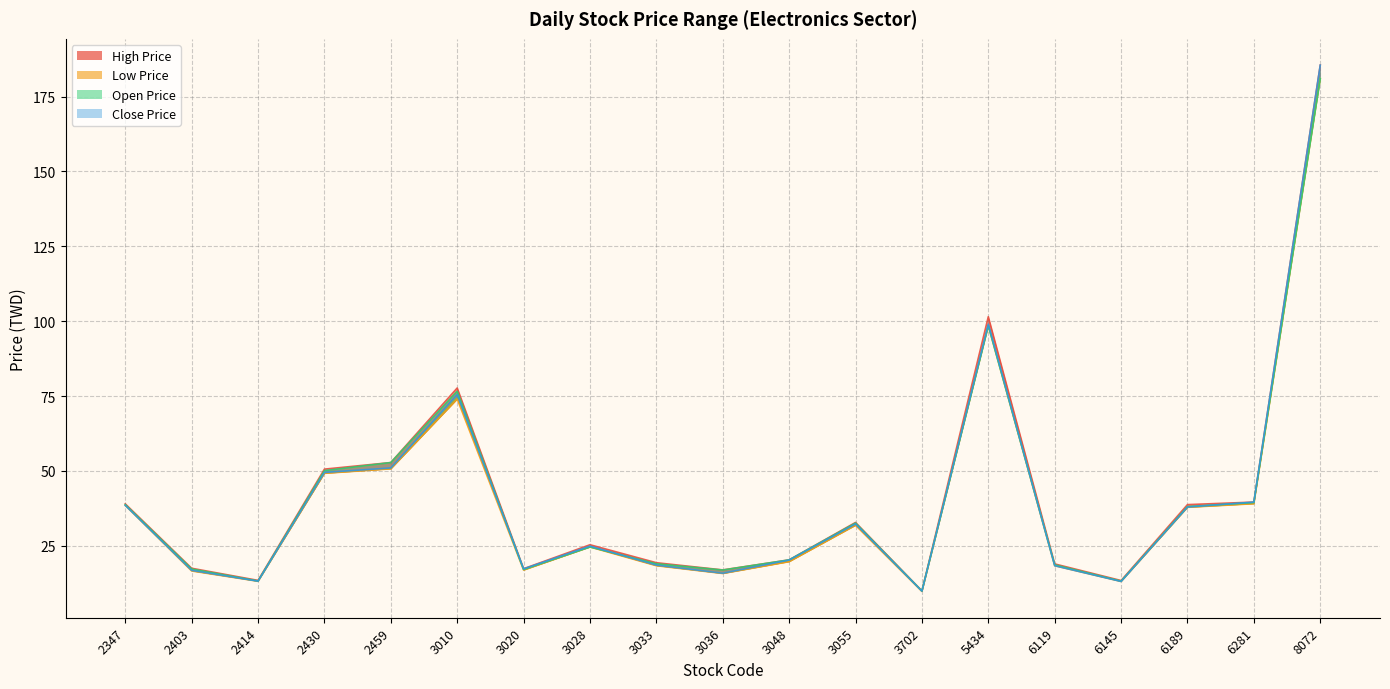

True or false: Open Price and Low Price intersect in this chart.

False